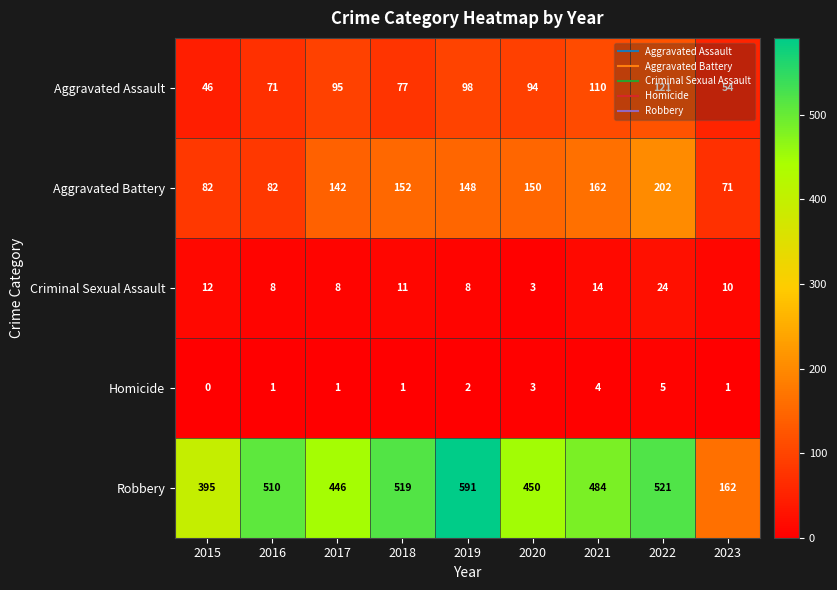

The Criminal Sexual Assault series shows 12 at 2015. True or false?

True